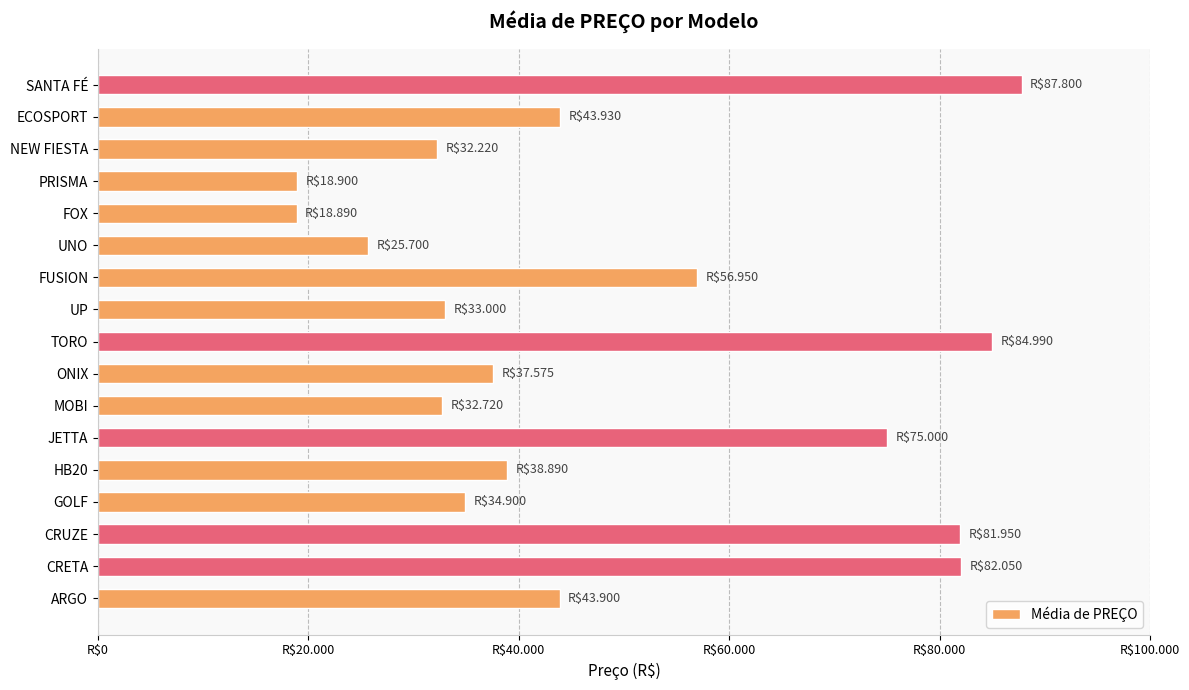

What is the average value?

48786